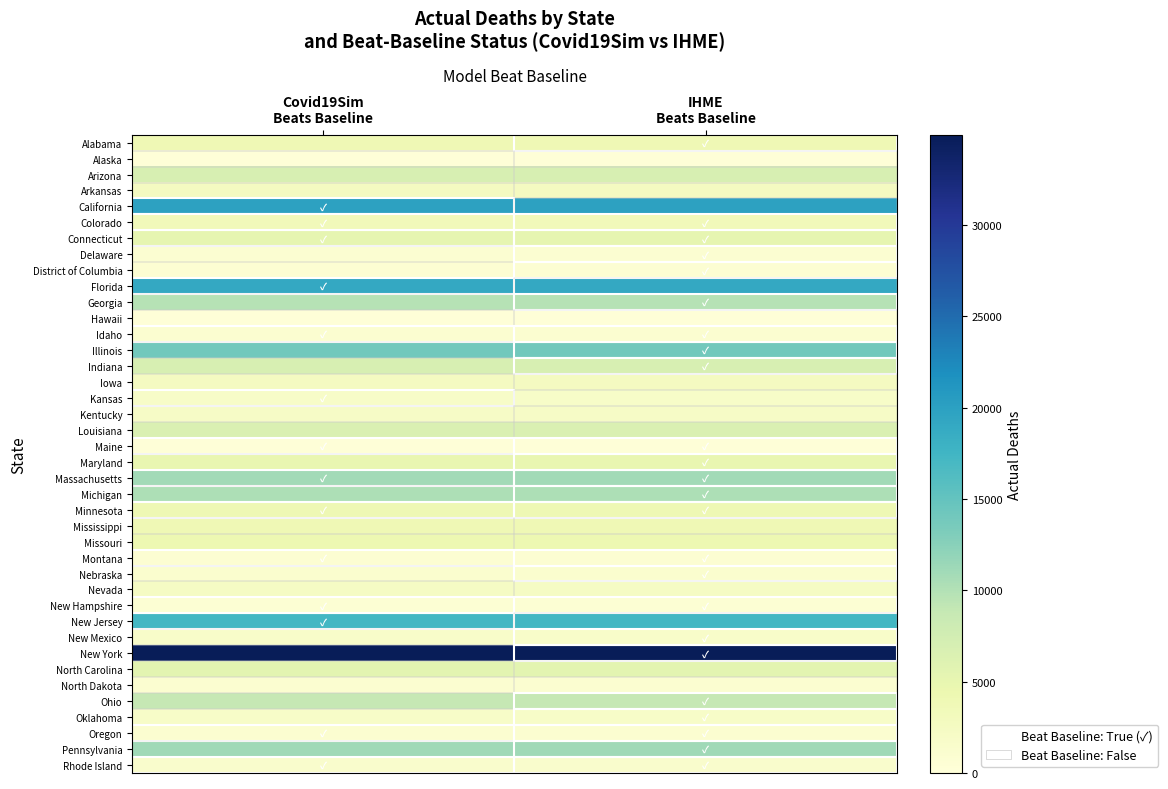

Reading left to right, what are all the values shown in this chart?

Alabama: Covid19Sim
Beats Baseline=3877	IHME
Beats Baseline=3877
Alaska: Covid19Sim
Beats Baseline=143	IHME
Beats Baseline=143
Arizona: Covid19Sim
Beats Baseline=6925	IHME
Beats Baseline=6925
Arkansas: Covid19Sim
Beats Baseline=2620	IHME
Beats Baseline=2620
California: Covid19Sim
Beats Baseline=19883	IHME
Beats Baseline=19883
Colorado: Covid19Sim
Beats Baseline=3357	IHME
Beats Baseline=3357
Connecticut: Covid19Sim
Beats Baseline=5146	IHME
Beats Baseline=5146
Delaware: Covid19Sim
Beats Baseline=842	IHME
Beats Baseline=842
District of Columbia: Covid19Sim
Beats Baseline=695	IHME
Beats Baseline=695
Florida: Covid19Sim
Beats Baseline=19084	IHME
Beats Baseline=19084
Georgia: Covid19Sim
Beats Baseline=9793	IHME
Beats Baseline=9793
Hawaii: Covid19Sim
Beats Baseline=261	IHME
Beats Baseline=261
Idaho: Covid19Sim
Beats Baseline=1032	IHME
Beats Baseline=1032
Illinois: Covid19Sim
Beats Baseline=14017	IHME
Beats Baseline=14017
Indiana: Covid19Sim
Beats Baseline=6899	IHME
Beats Baseline=6899
Iowa: Covid19Sim
Beats Baseline=2682	IHME
Beats Baseline=2682
Kansas: Covid19Sim
Beats Baseline=1786	IHME
Beats Baseline=1786
Kentucky: Covid19Sim
Beats Baseline=2062	IHME
Beats Baseline=2062
Louisiana: Covid19Sim
Beats Baseline=6548	IHME
Beats Baseline=6548
Maine: Covid19Sim
Beats Baseline=227	IHME
Beats Baseline=227
Maryland: Covid19Sim
Beats Baseline=4820	IHME
Beats Baseline=4820
Massachusetts: Covid19Sim
Beats Baseline=10953	IHME
Beats Baseline=10953
Michigan: Covid19Sim
Beats Baseline=10321	IHME
Beats Baseline=10321
Minnesota: Covid19Sim
Beats Baseline=3979	IHME
Beats Baseline=3979
Mississippi: Covid19Sim
Beats Baseline=3949	IHME
Beats Baseline=3949
Missouri: Covid19Sim
Beats Baseline=4305	IHME
Beats Baseline=4305
Montana: Covid19Sim
Beats Baseline=734	IHME
Beats Baseline=734
Nebraska: Covid19Sim
Beats Baseline=1194	IHME
Beats Baseline=1194
Nevada: Covid19Sim
Beats Baseline=2301	IHME
Beats Baseline=2301
New Hampshire: Covid19Sim
Beats Baseline=559	IHME
Beats Baseline=559
New Jersey: Covid19Sim
Beats Baseline=17306	IHME
Beats Baseline=17306
New Mexico: Covid19Sim
Beats Baseline=1738	IHME
Beats Baseline=1738
New York: Covid19Sim
Beats Baseline=34939	IHME
Beats Baseline=34939
North Carolina: Covid19Sim
Beats Baseline=5516	IHME
Beats Baseline=5516
North Dakota: Covid19Sim
Beats Baseline=1013	IHME
Beats Baseline=1013
Ohio: Covid19Sim
Beats Baseline=8817	IHME
Beats Baseline=8817
Oklahoma: Covid19Sim
Beats Baseline=1874	IHME
Beats Baseline=1874
Oregon: Covid19Sim
Beats Baseline=1027	IHME
Beats Baseline=1027
Pennsylvania: Covid19Sim
Beats Baseline=11191	IHME
Beats Baseline=11191
Rhode Island: Covid19Sim
Beats Baseline=1482	IHME
Beats Baseline=1482